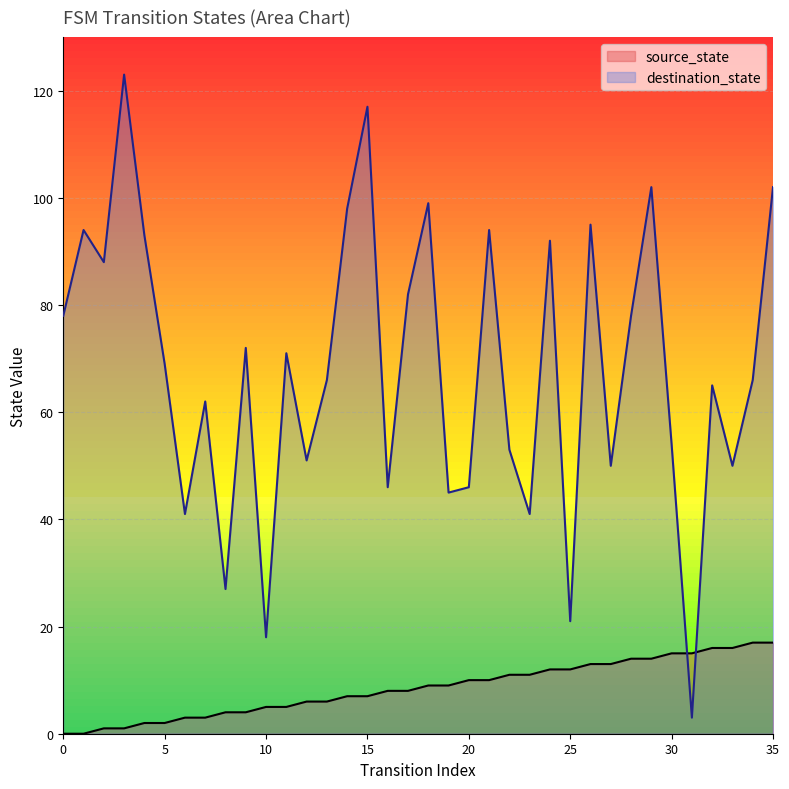

Which series has the largest range (max minus min)?

destination_state